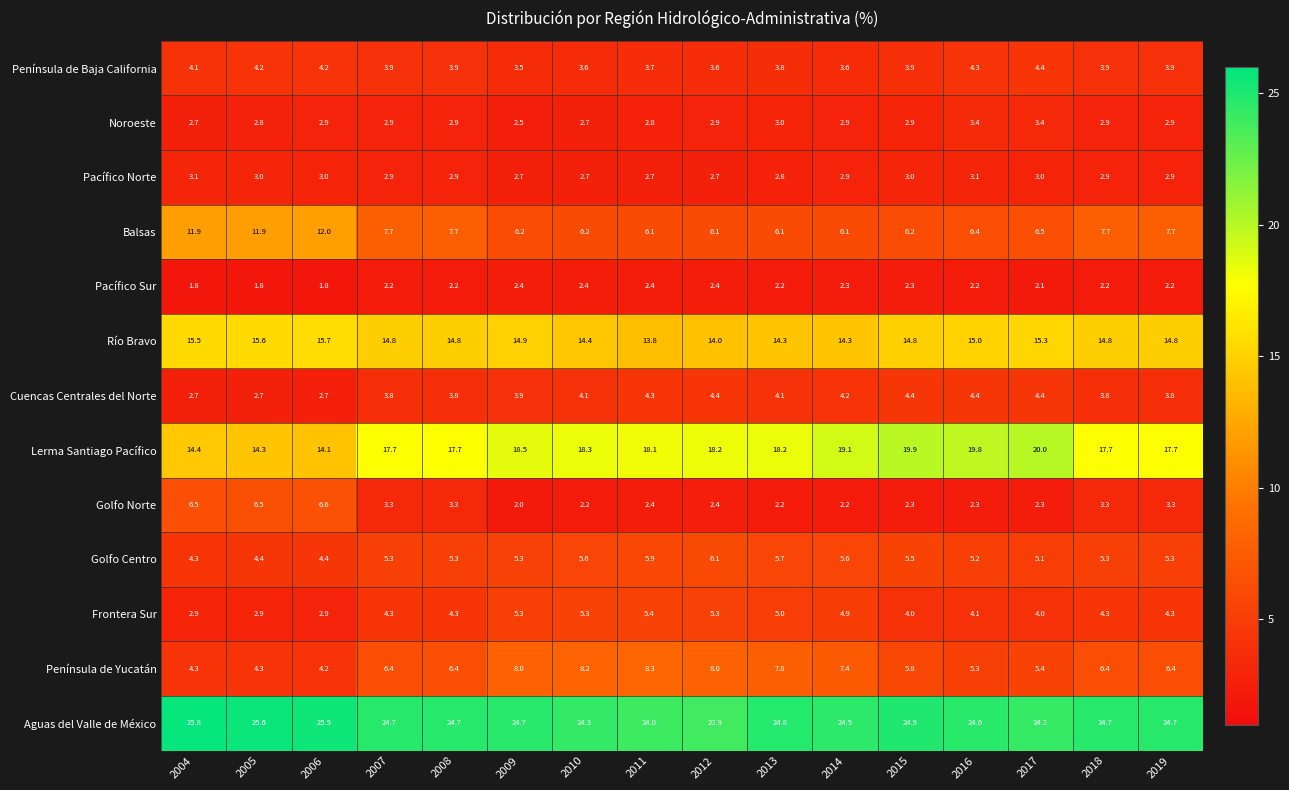

What is the difference between the highest and lowest values at 2018?

22.5